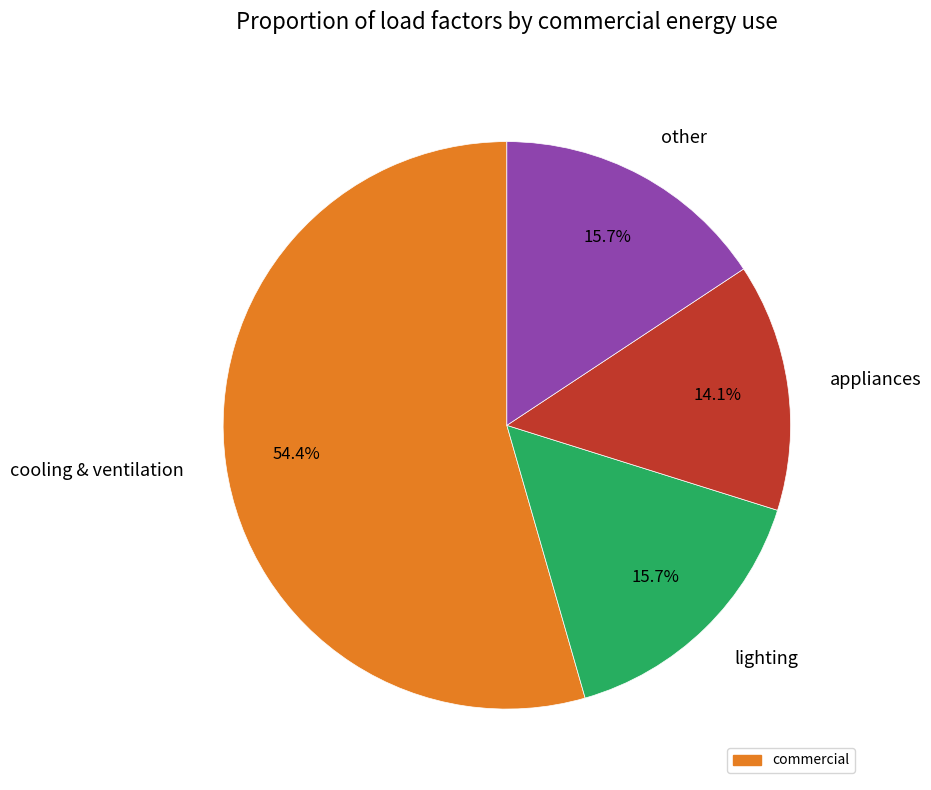

Which slice represents more than half of the pie?

cooling & ventilation